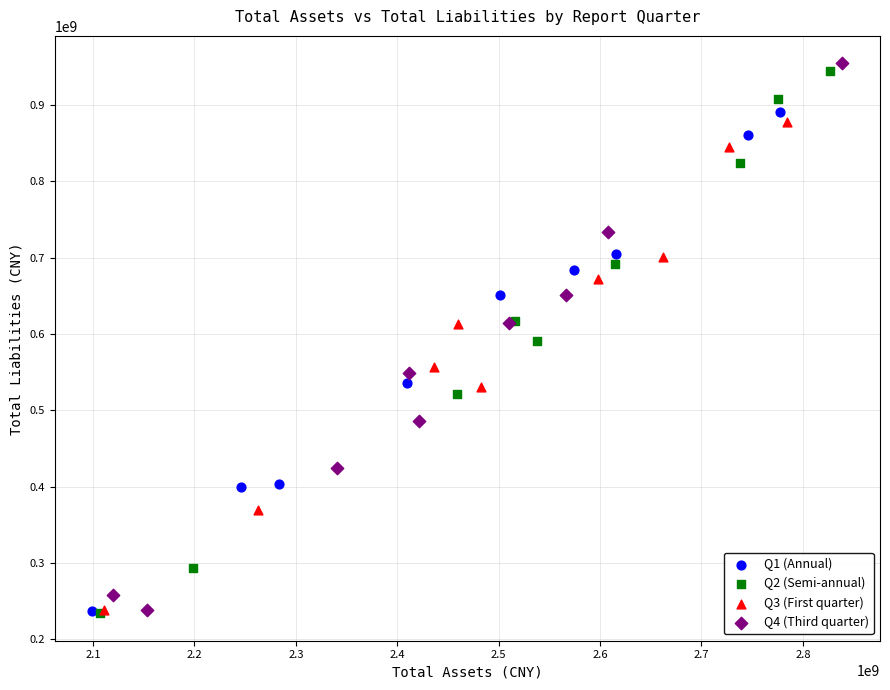

Which series has the widest spread of Y values?

Q4 (Third quarter)